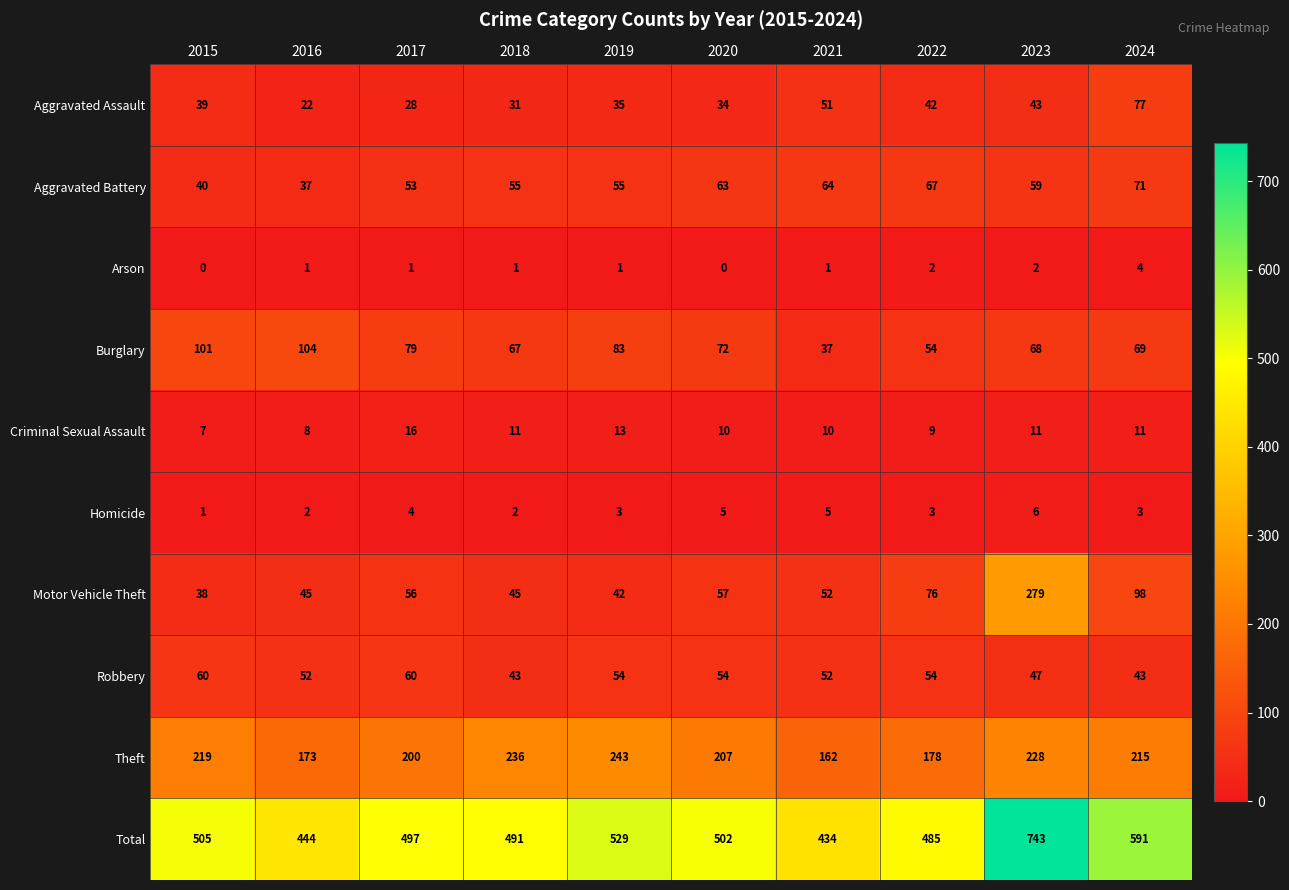

List the series in order of their peak value, lowest first.

Arson, Homicide, Criminal Sexual Assault, Robbery, Aggravated Battery, Aggravated Assault, Burglary, Theft, Motor Vehicle Theft, Total